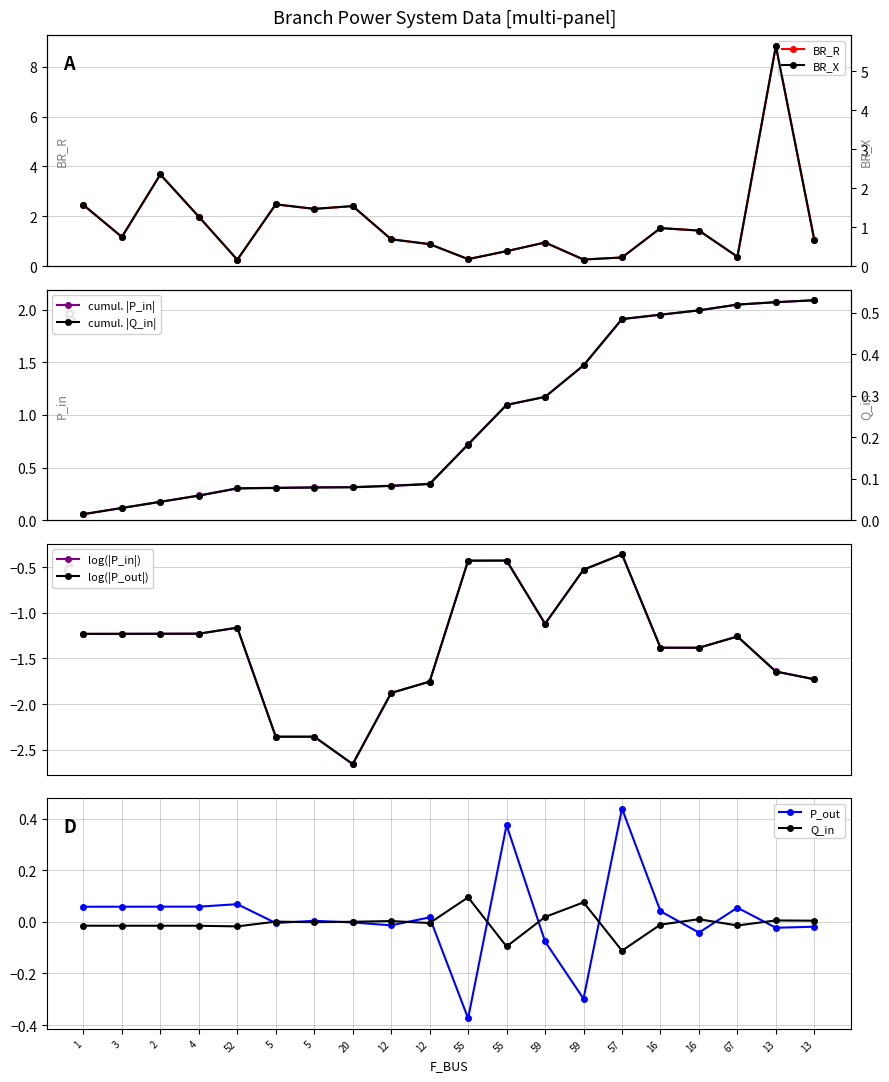

How many categories are shown in the chart?

20